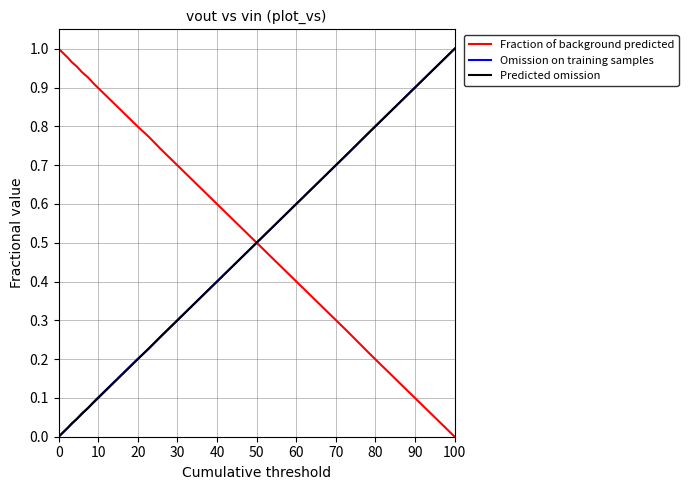

At which label does Predicted omission reach its peak?

100